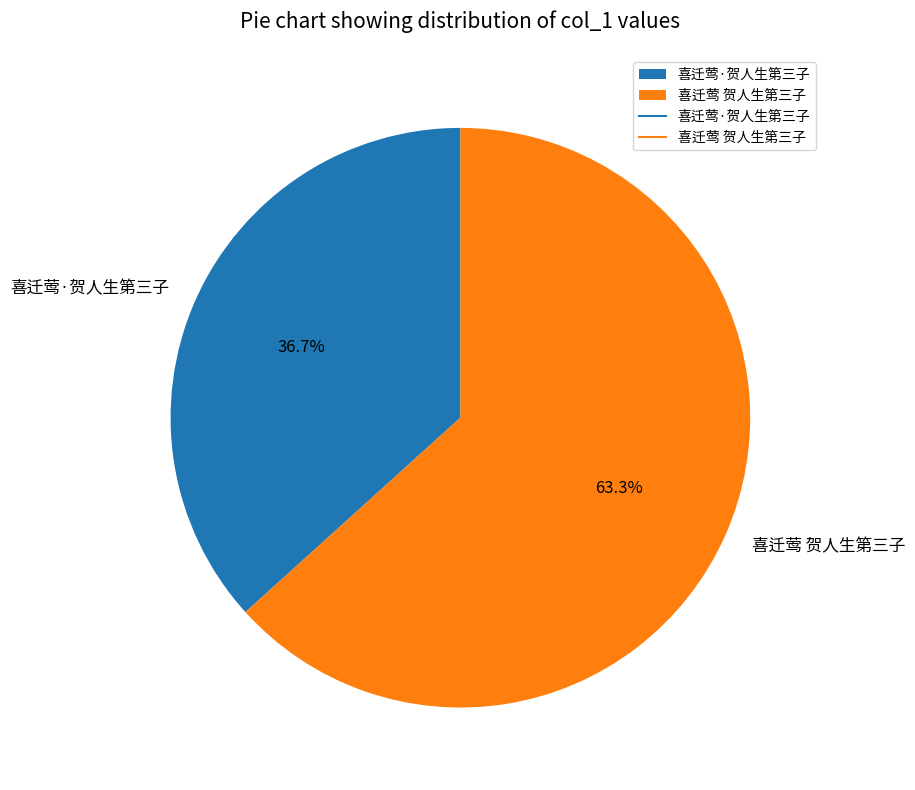

Which category has the smallest portion of the pie?

喜迁莺·贺人生第三子